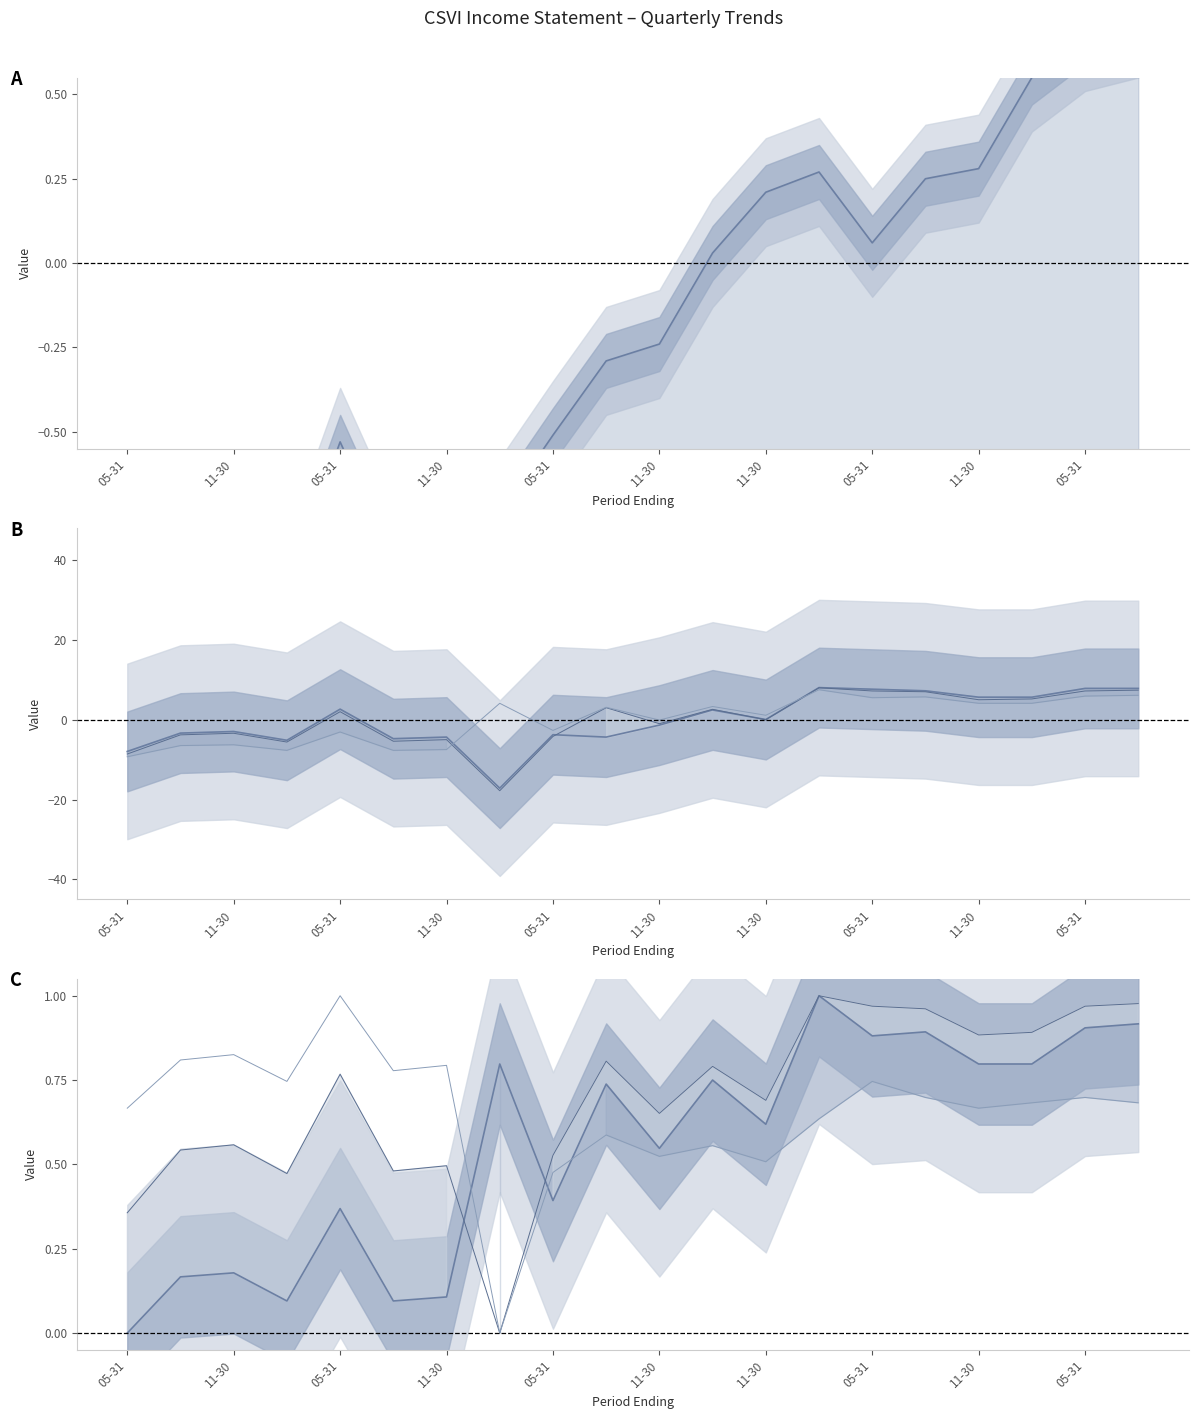

What is the approximate value of Total Revenue at 05-31?

0.7